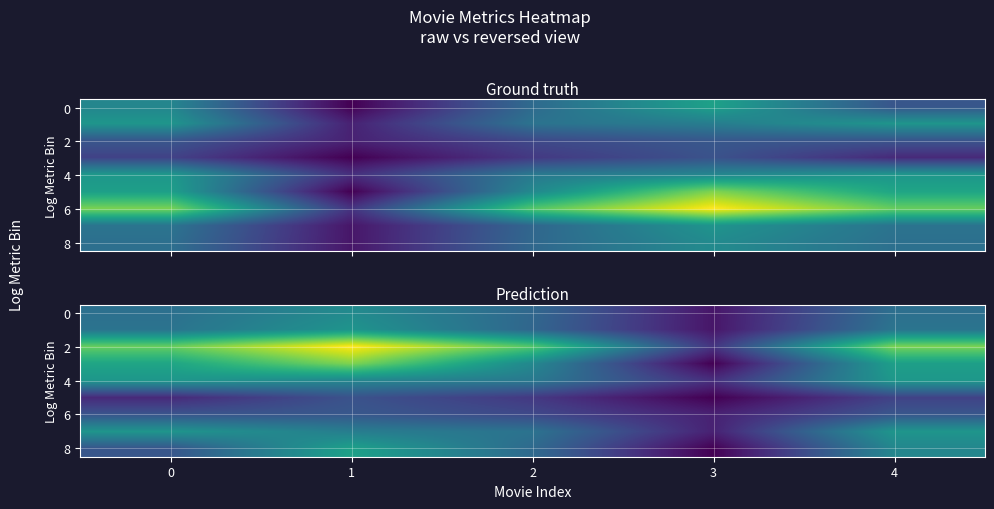

What is the difference between the second highest and minimum values in the row_4 series?

4.5